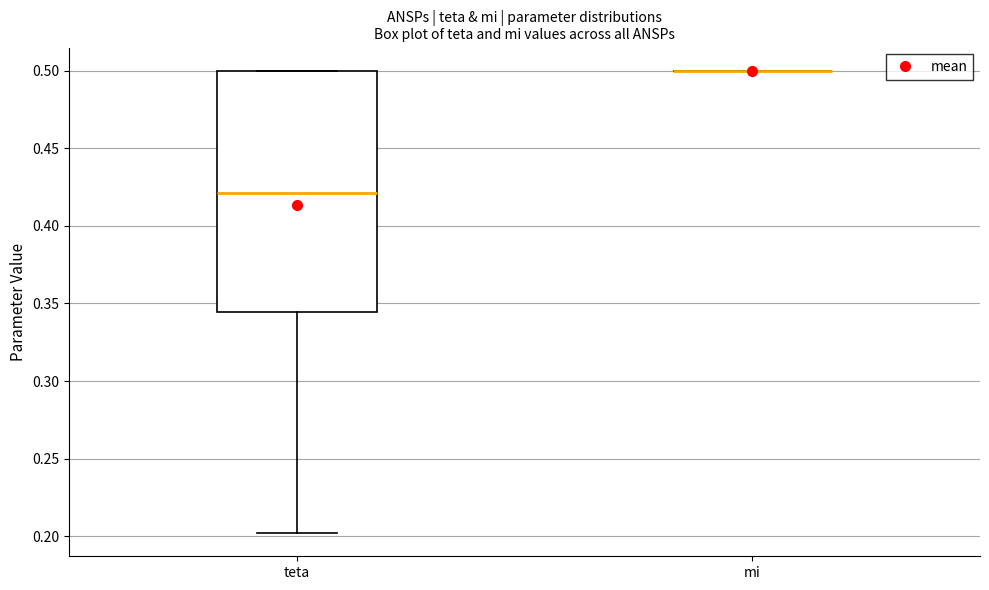

Reading left to right, transcribe this box plot: for each box, give where its median line is, the range the box spans, and where its two whiskers end, as read against the y-axis. The values are not printed on the chart, so give them approximately, as read against the axis.

teta: median 0.420, box 0.345 to 0.500, whiskers 0.200 to 0.500
mi: box collapsed to a line at 0.500, whiskers 0.500 to 0.500